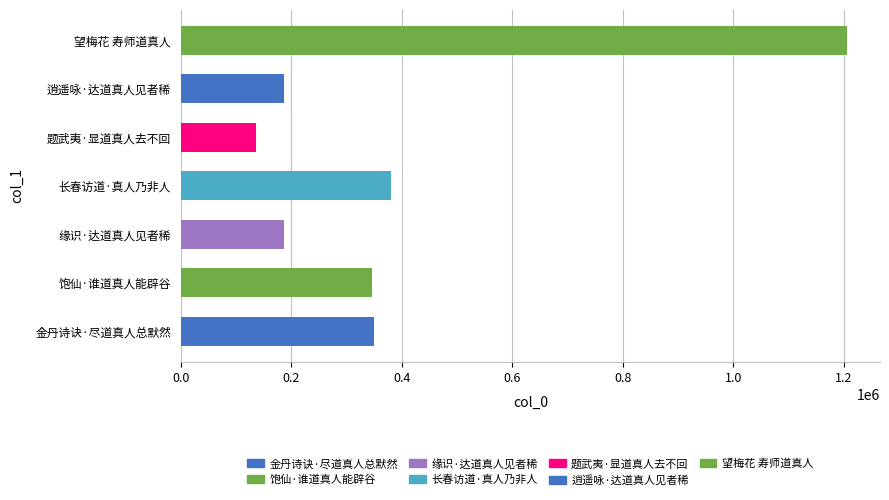

At which label is the value closest to 671074?

长春访道·真人乃非人